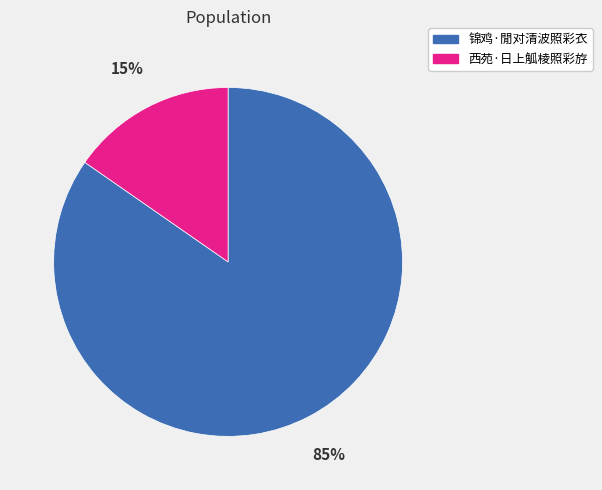

Do 西苑·日上觚棱照彩斿 and 锦鸡·閒对清波照彩衣 together represent more than half of the pie?

Yes